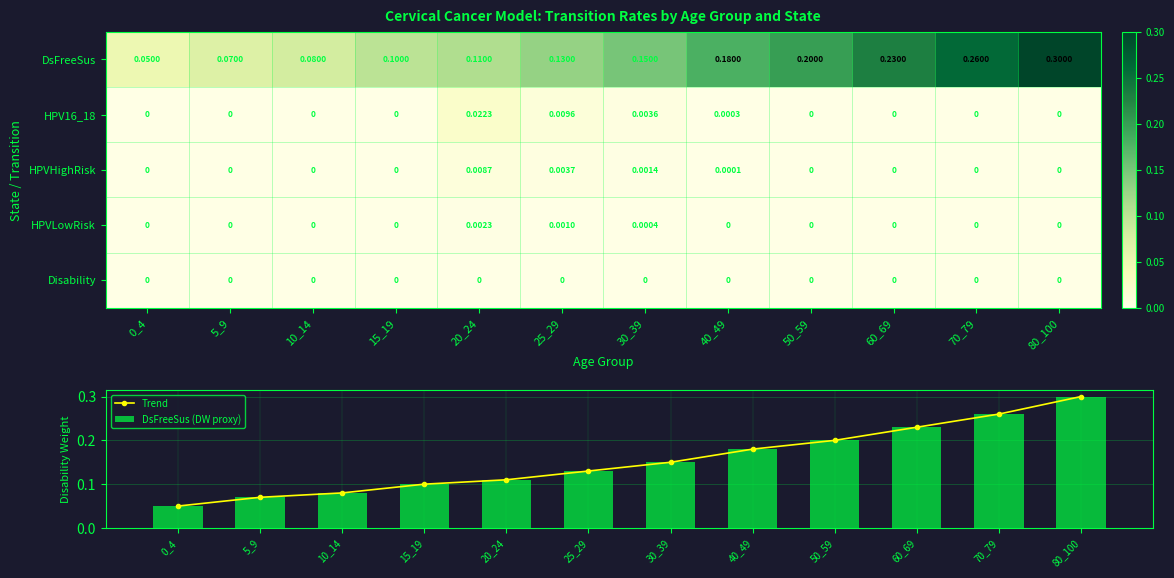

List the labels in order of Trend value, largest first.

80_100, 70_79, 60_69, 50_59, 40_49, 30_39, 25_29, 20_24, 15_19, 10_14, 5_9, 0_4